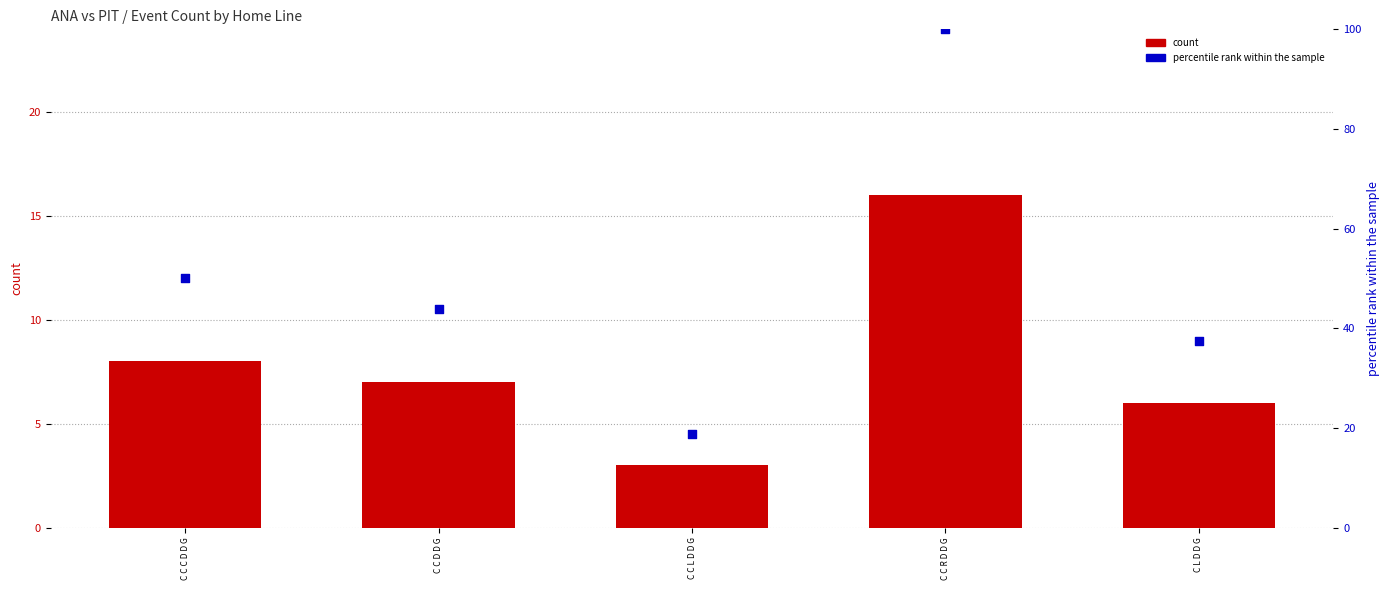

What is the total value across all series at C C D D G?

50.8